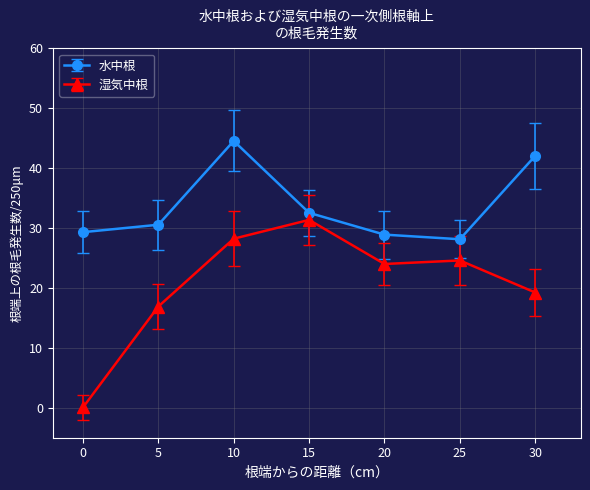

How many distinct data groups are displayed?

2